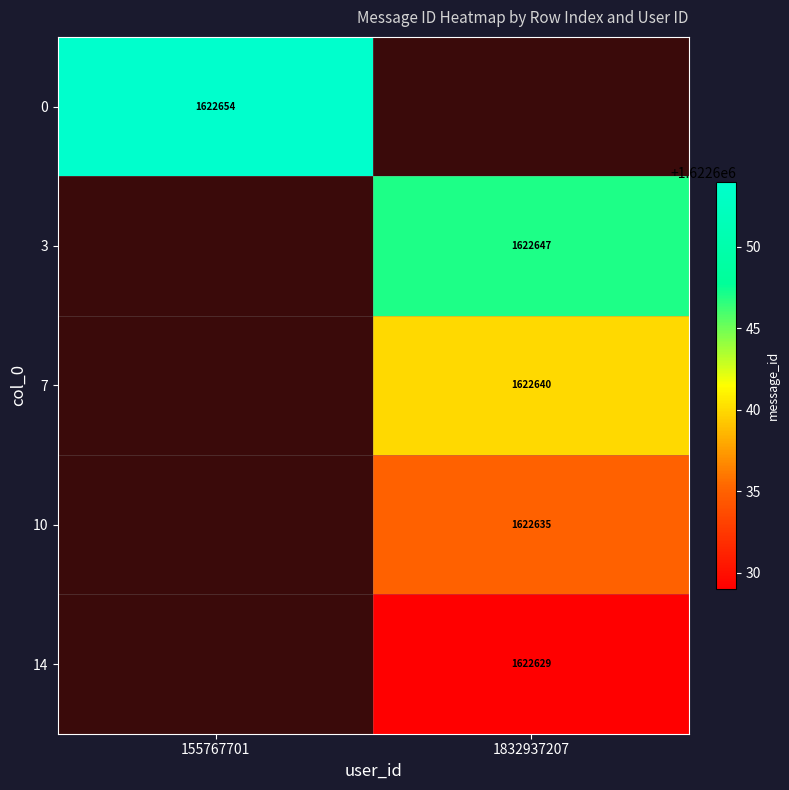

The 14 series shows 996325 at 1832937207. True or false?

False